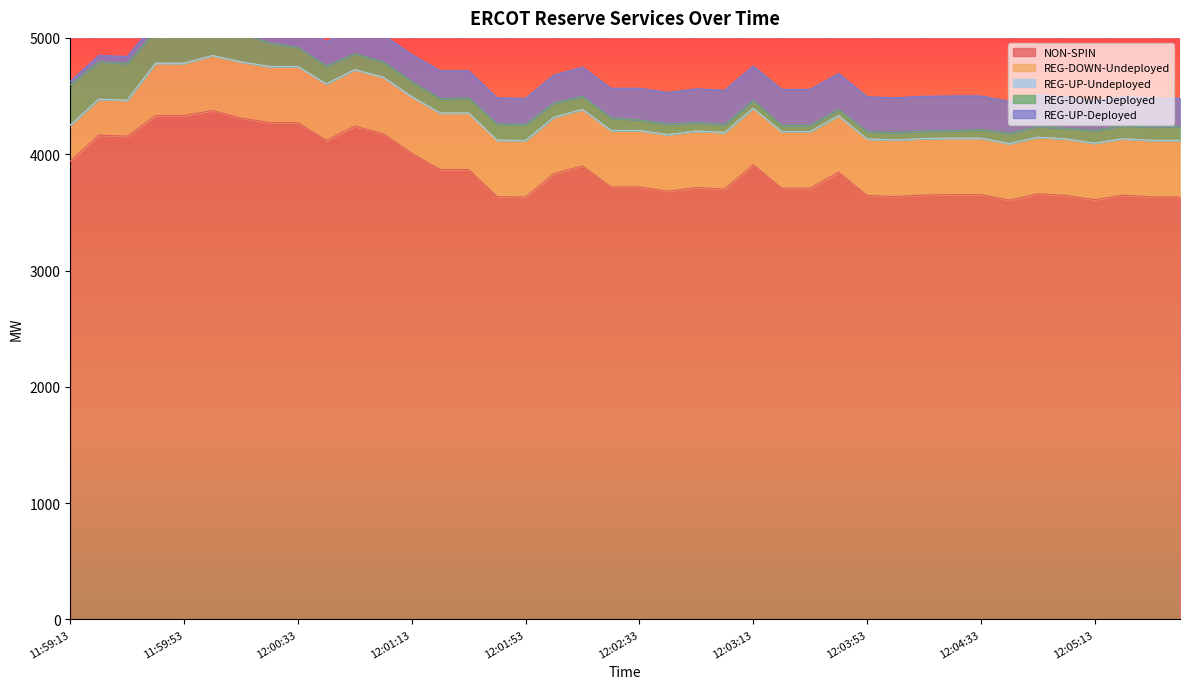

What is the total value across all series at 11:59:25?

4849